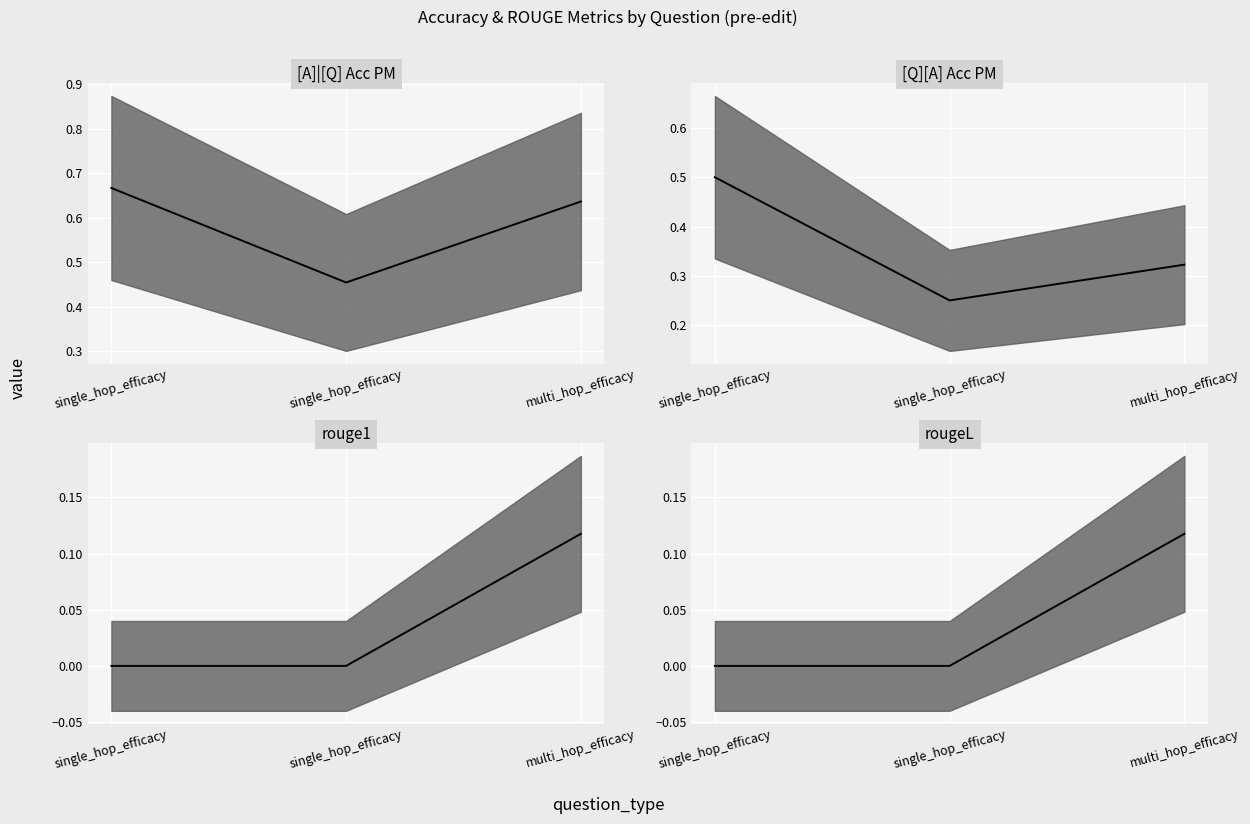

Reading left to right, extract all data points from this chart.

[A]|[Q] Acc PM: 0.7	0.5	0.6
[Q][A] Acc PM: 0.5	0.2	0.3
rouge1: 0.0	0.0	0.1
rougeL: 0.0	0.0	0.1